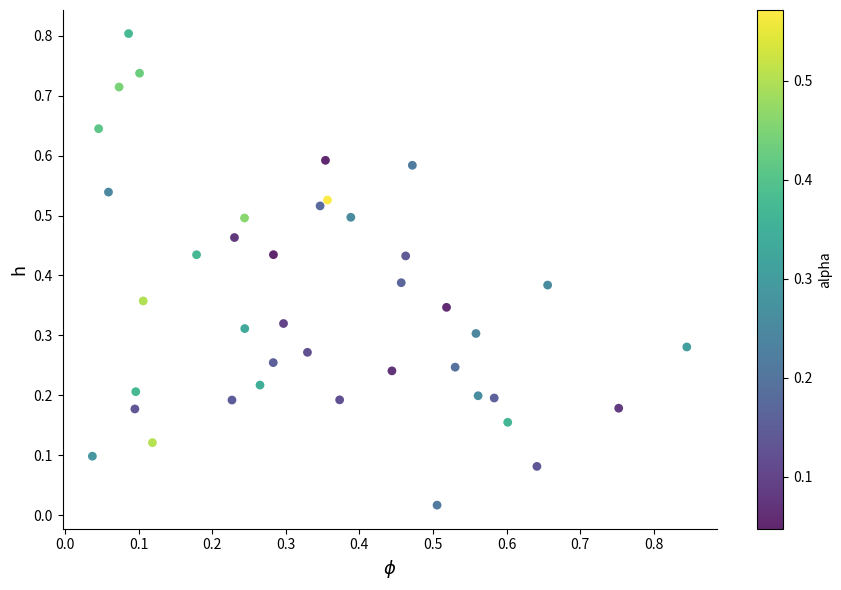

What is the range of X values (max minus min)?

0.8